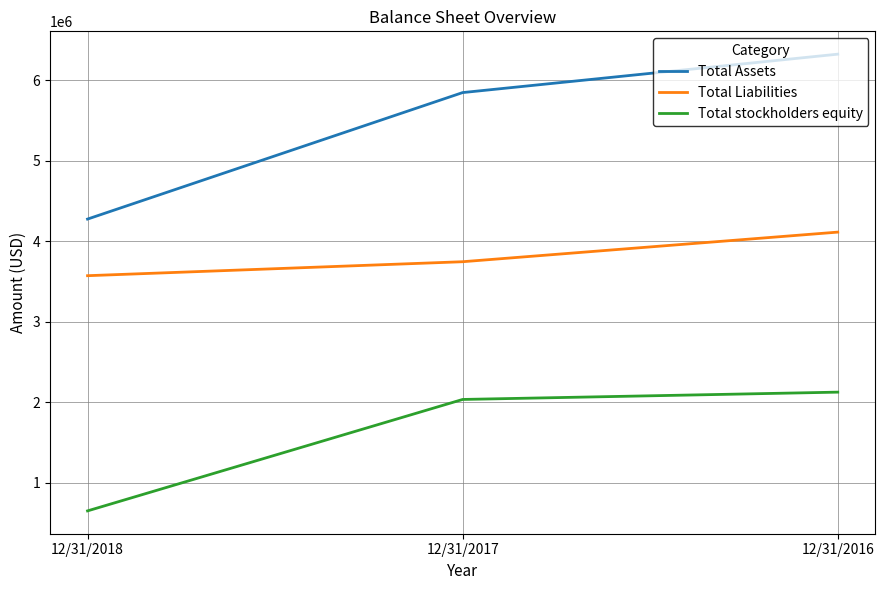

List the series in order of their overall mean, highest first.

Total Assets, Total Liabilities, Total stockholders equity